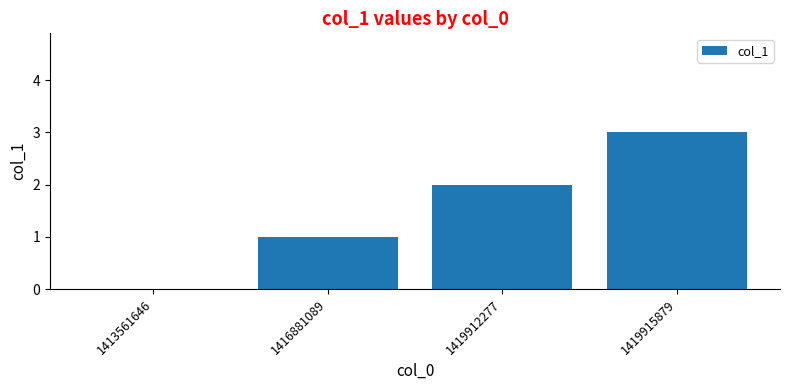

True or false: the data shows 1 at 1416881089.

True